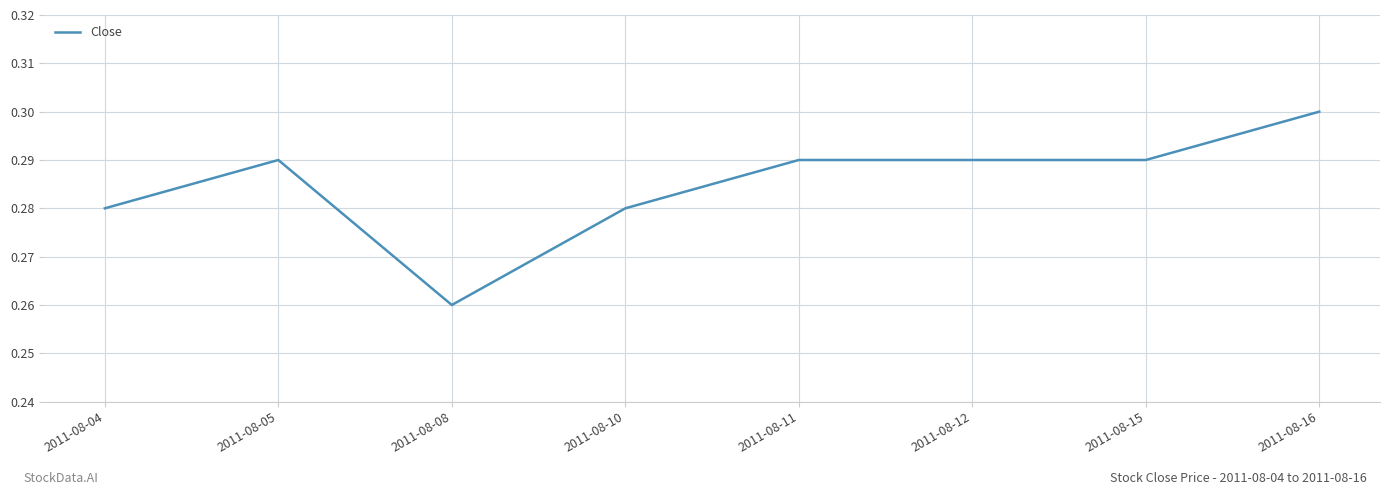

At which category does the data reach its first local valley?

2011-08-08